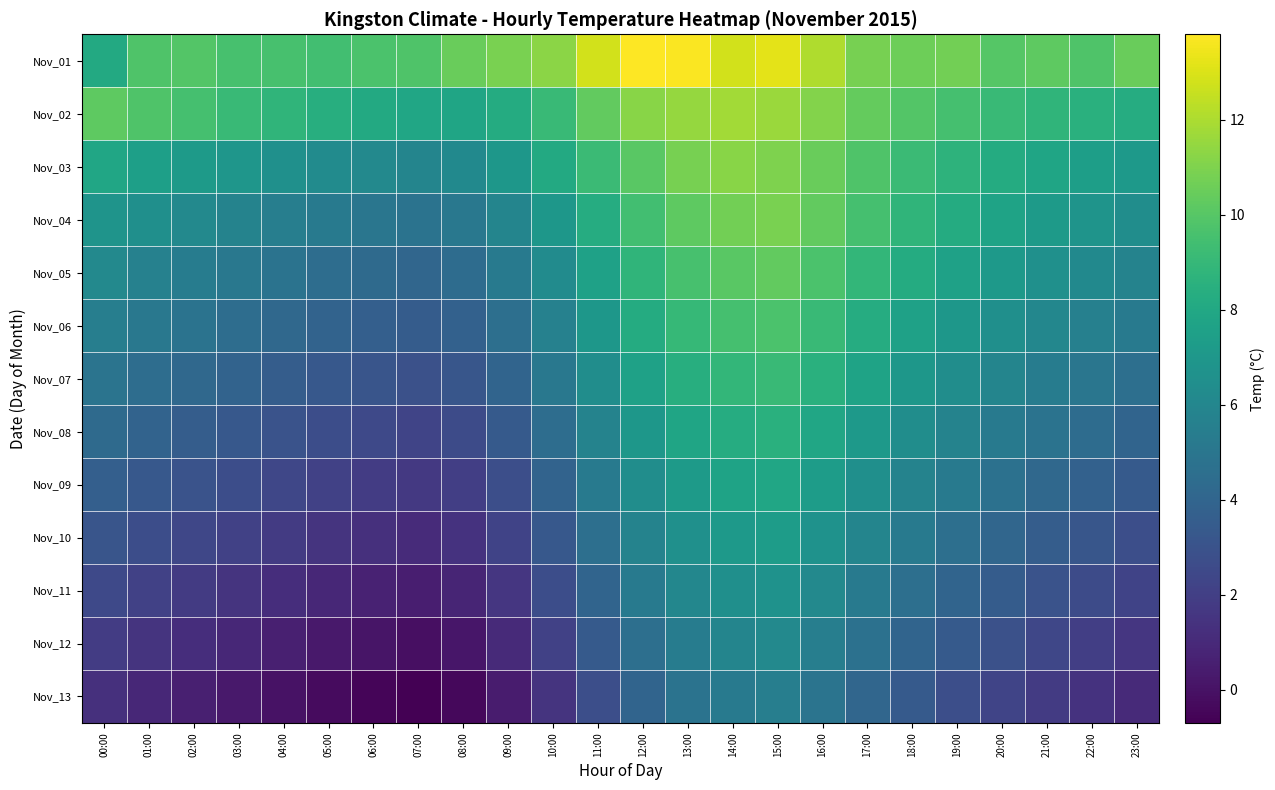

Which label corresponds to the largest value in the chart?

12:00